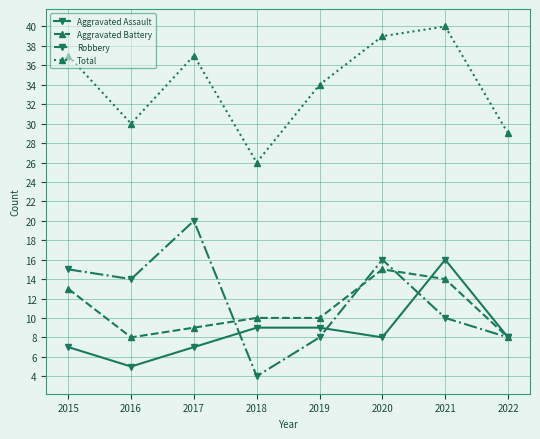

What is the greatest value displayed?

40